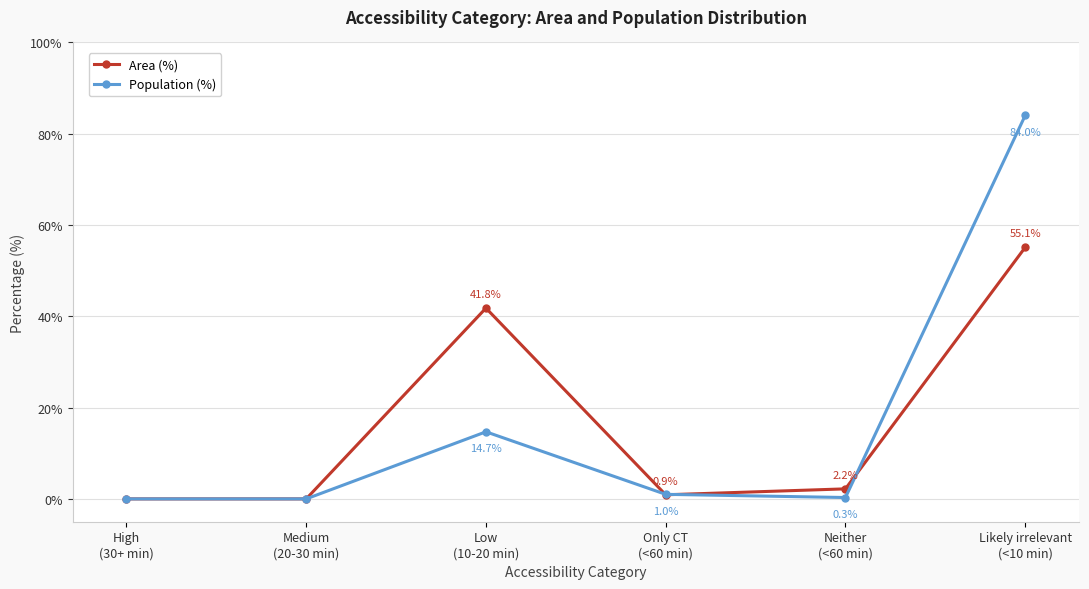

How many interior local peaks does the Population (%) series have?

1